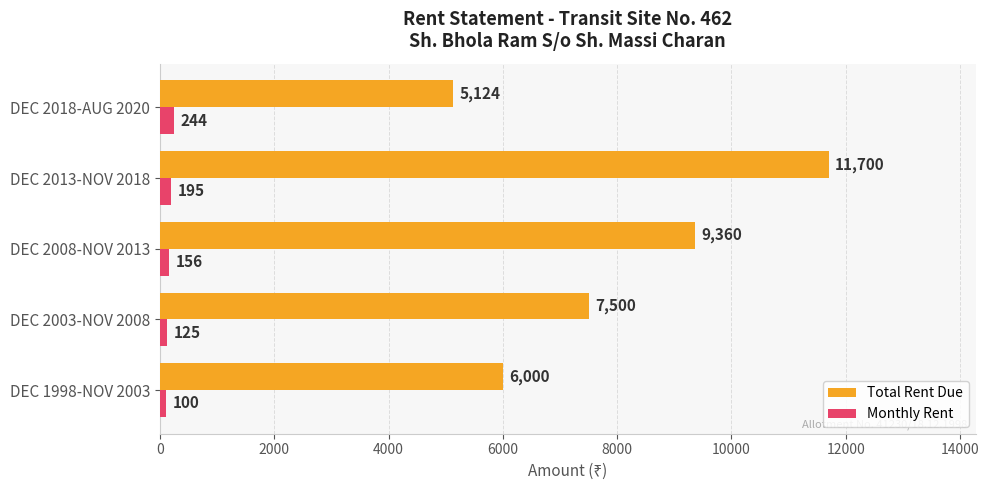

The value of Total Rent Due at DEC 2018-AUG 2020 is 6695. True or false?

False